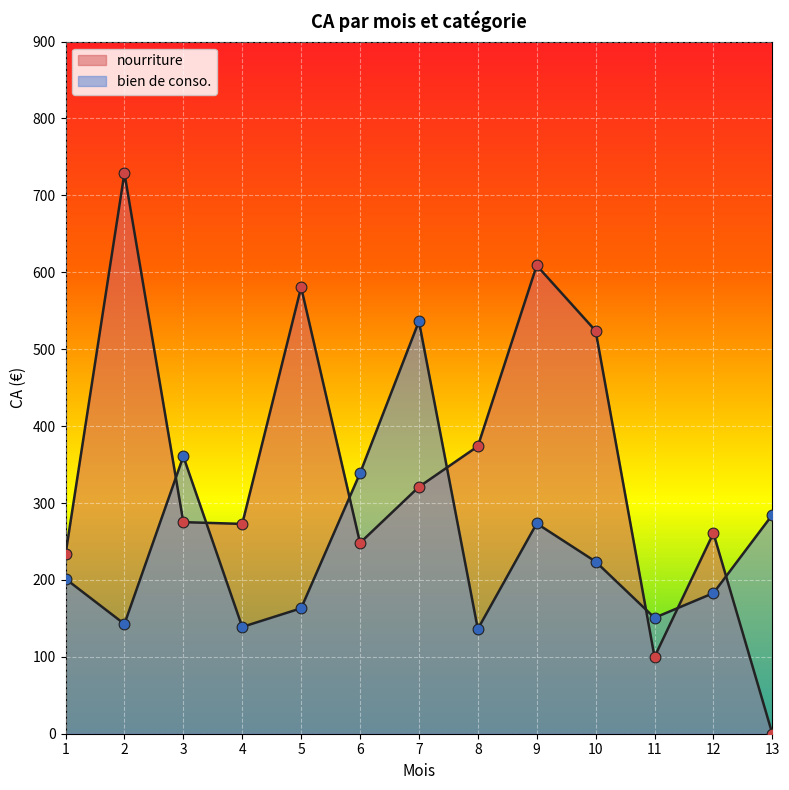

What is the total value across all series at 12?

443.7